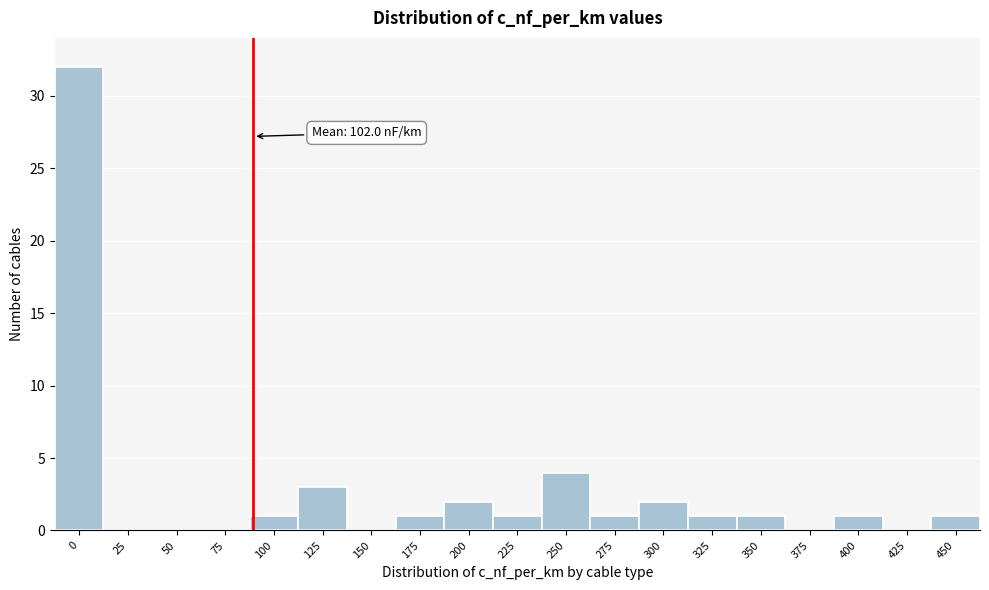

Reading right to left, list all the values displayed in this chart.

450=1	425=0	400=1	375=0	350=1	325=1	300=2	275=1	250=4	225=1	200=2	175=1	150=0	125=3	100=1	75=0	50=0	25=0	0=32